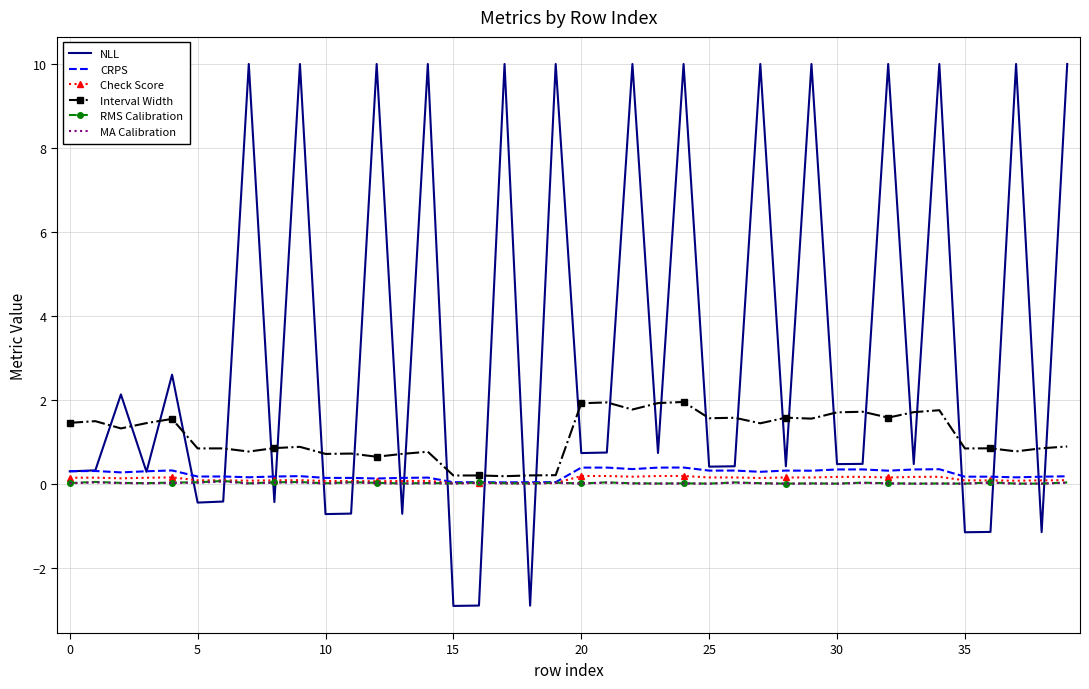

At how many categories does at least one series exceed 4?

14